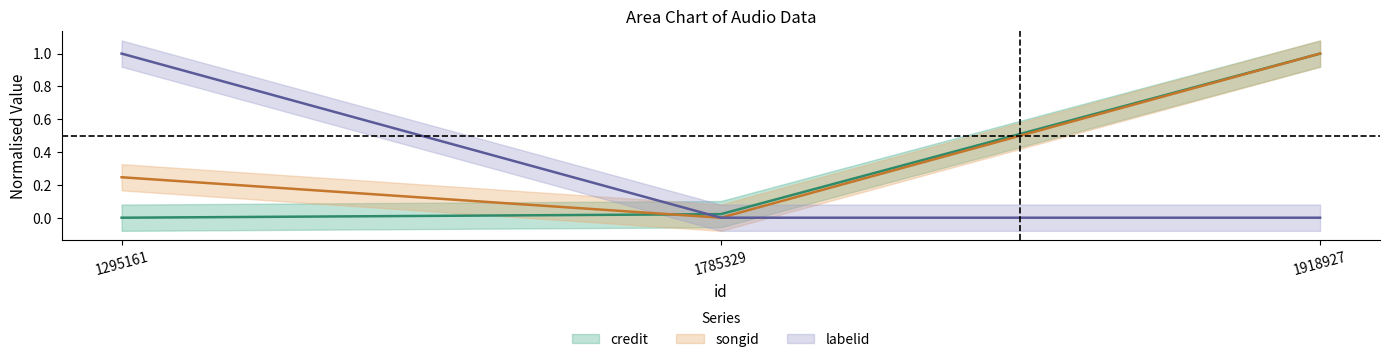

What is the spread (max minus min) of values at 1918927?

1.0